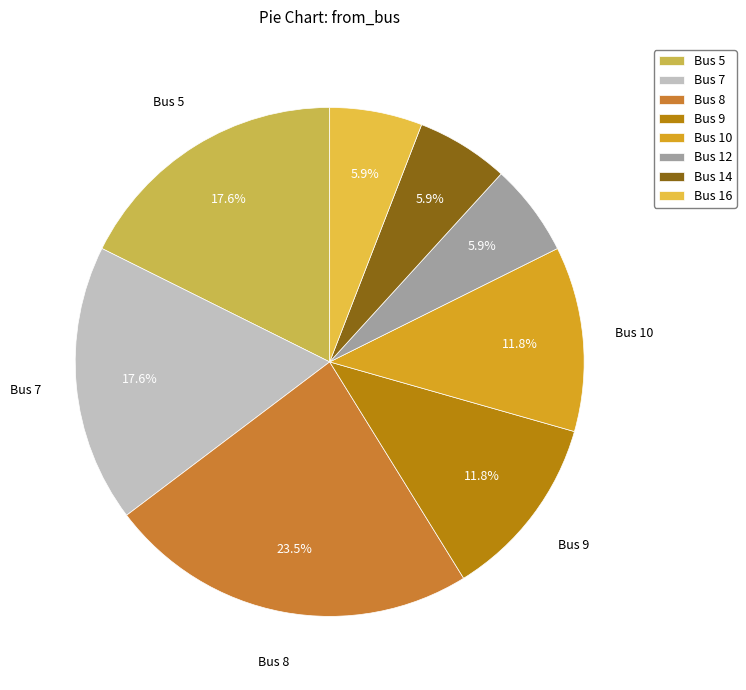

How many segments does this pie chart have?

8